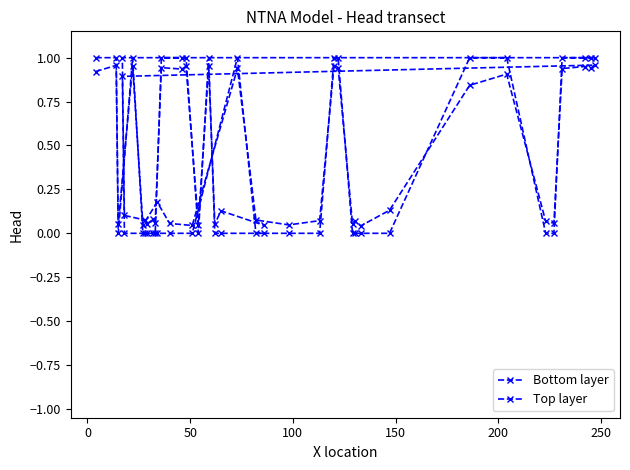

What are all the series names shown in the legend?

Bottom layer, Top layer